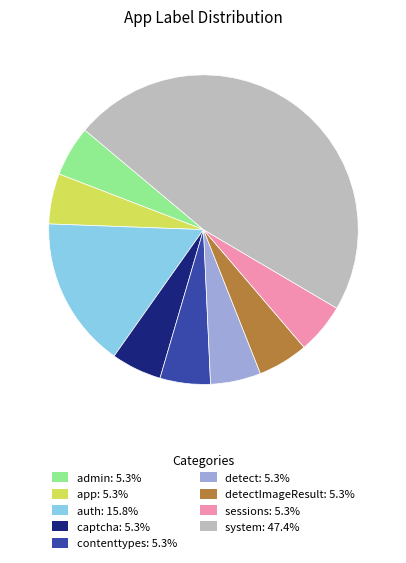

Approximately how many times larger is the value at detect: 5.3% compared to contenttypes: 5.3%?

1.0